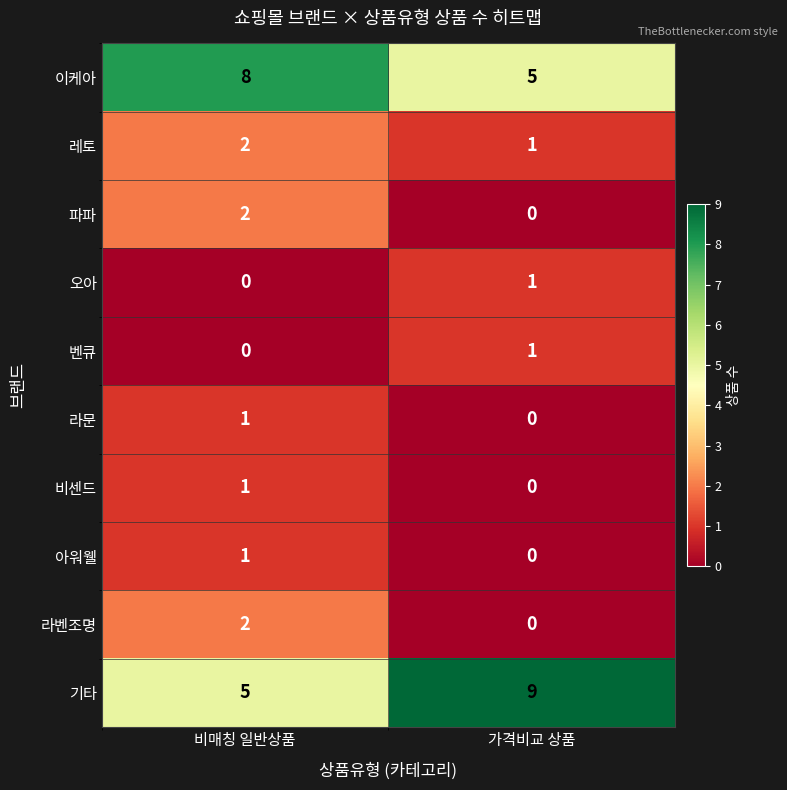

What is the difference between the 기타 values at 가격비교 상품 and 비매칭 일반상품?

4